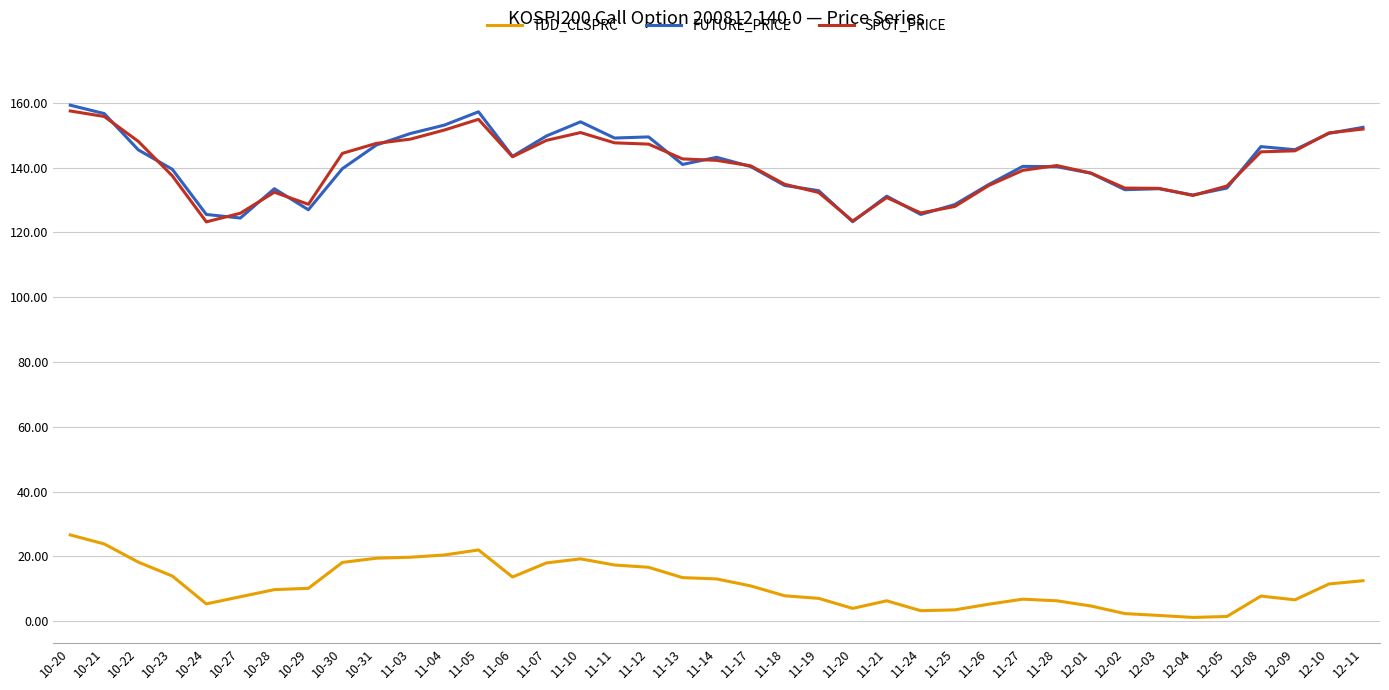

True or false: TDD_CLSPRC and SPOT_PRICE cross at least once.

False